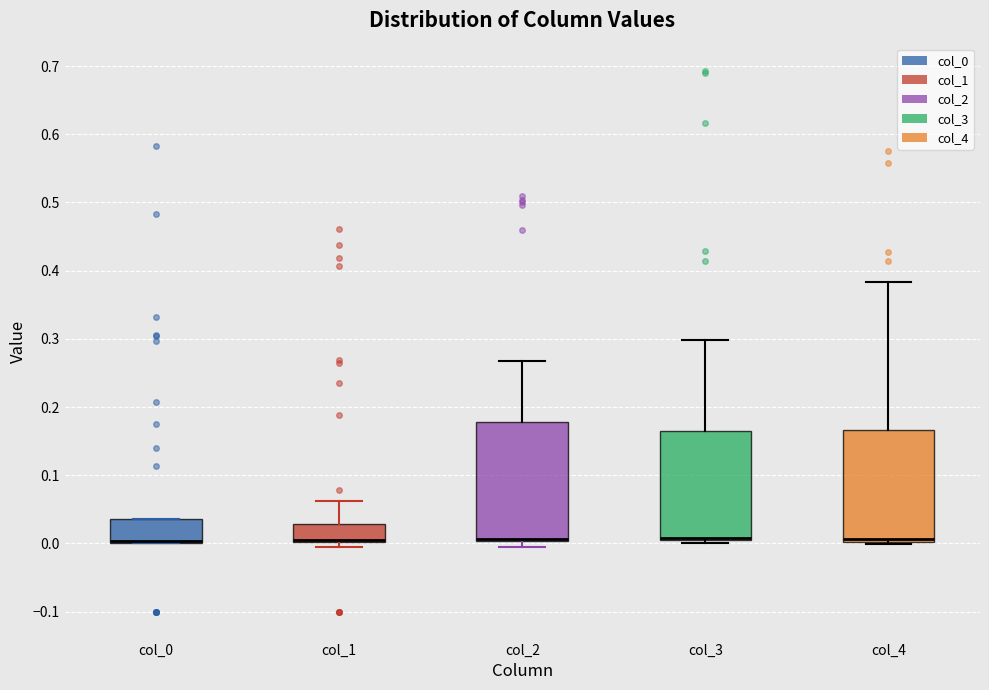

Comparing the boxes themselves (not the whiskers), which one is the tallest?

col_2